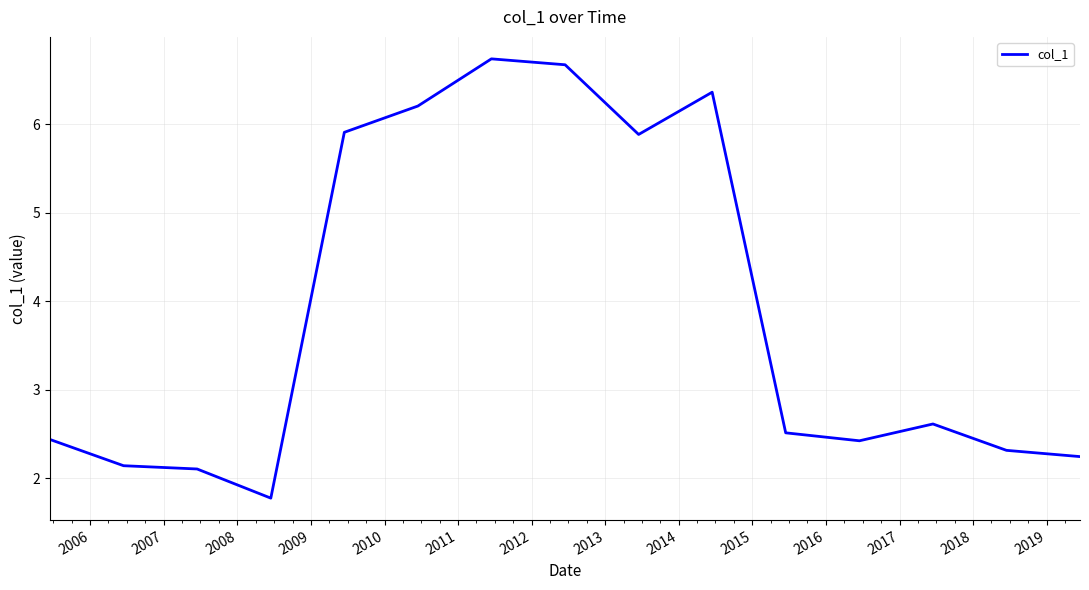

Count the number of data series in this chart.

1